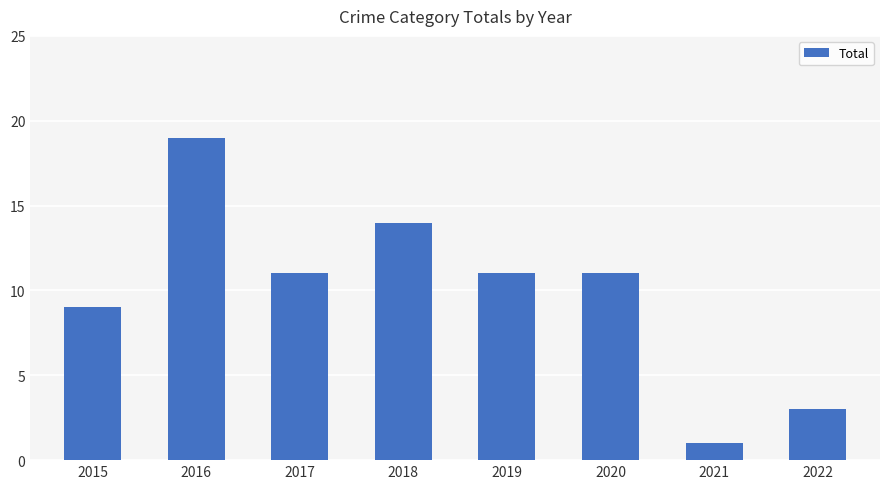

At which category does the chart reach its minimum across all series?

2021